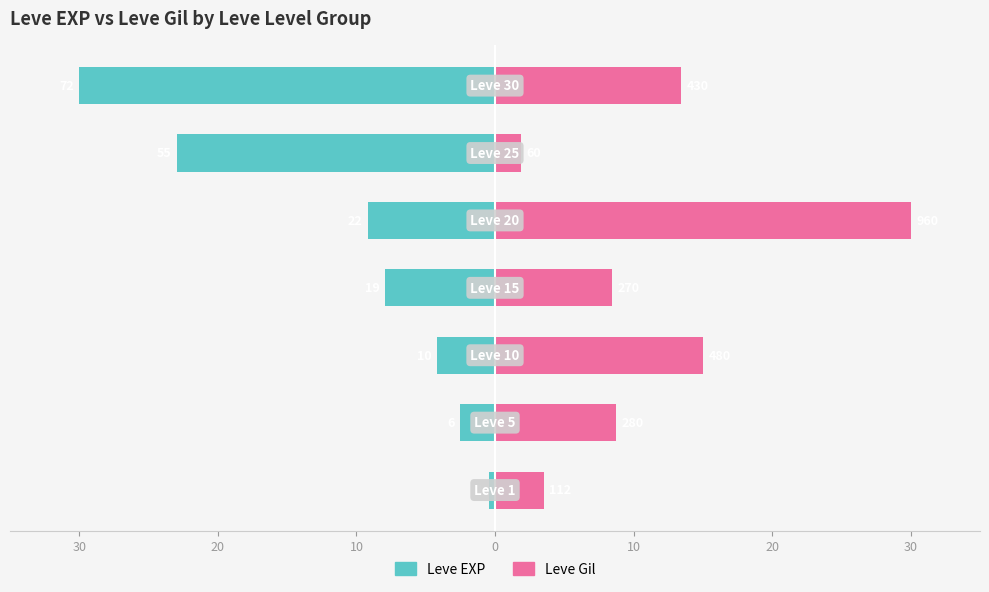

What is the value of the Leve EXP bar at the 1st from the left?

-0.4